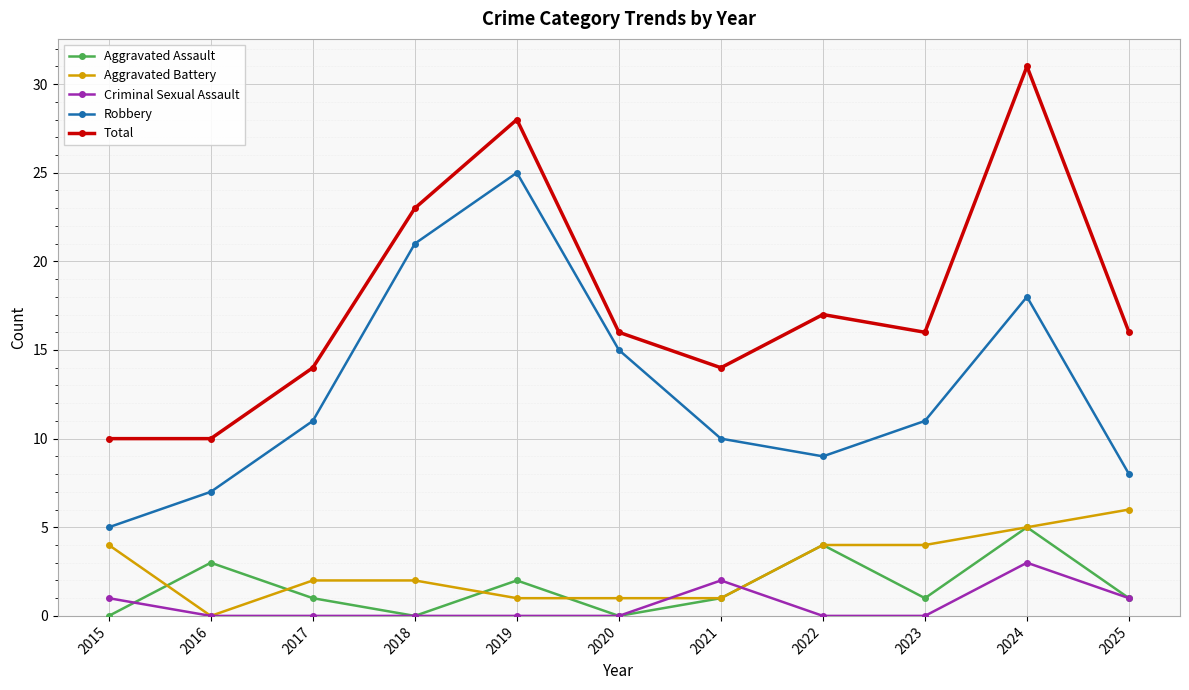

What is the greatest value displayed?

31